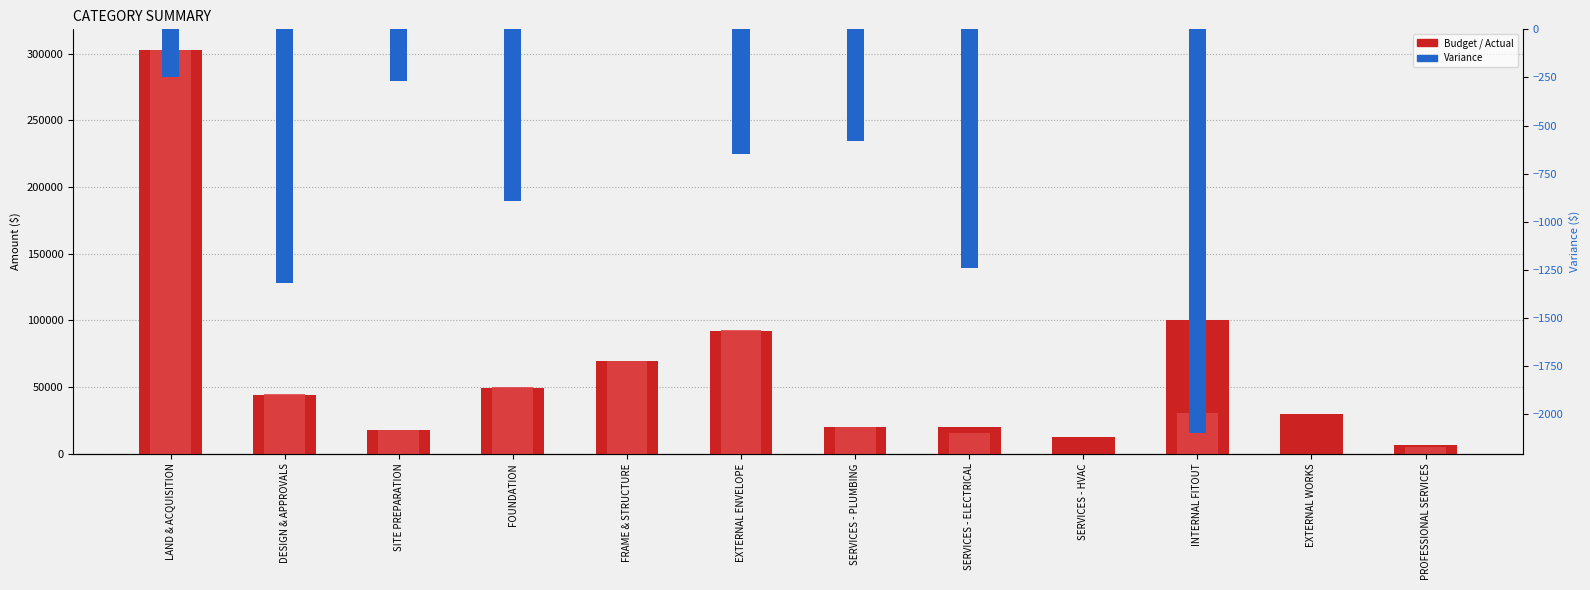

What is the sum of all Actual values?

649330.5